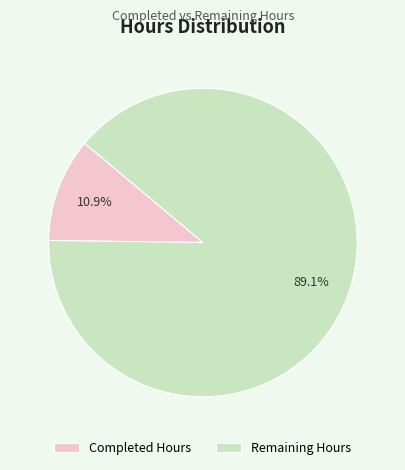

To the nearest percent, what is the average slice percentage?

50%